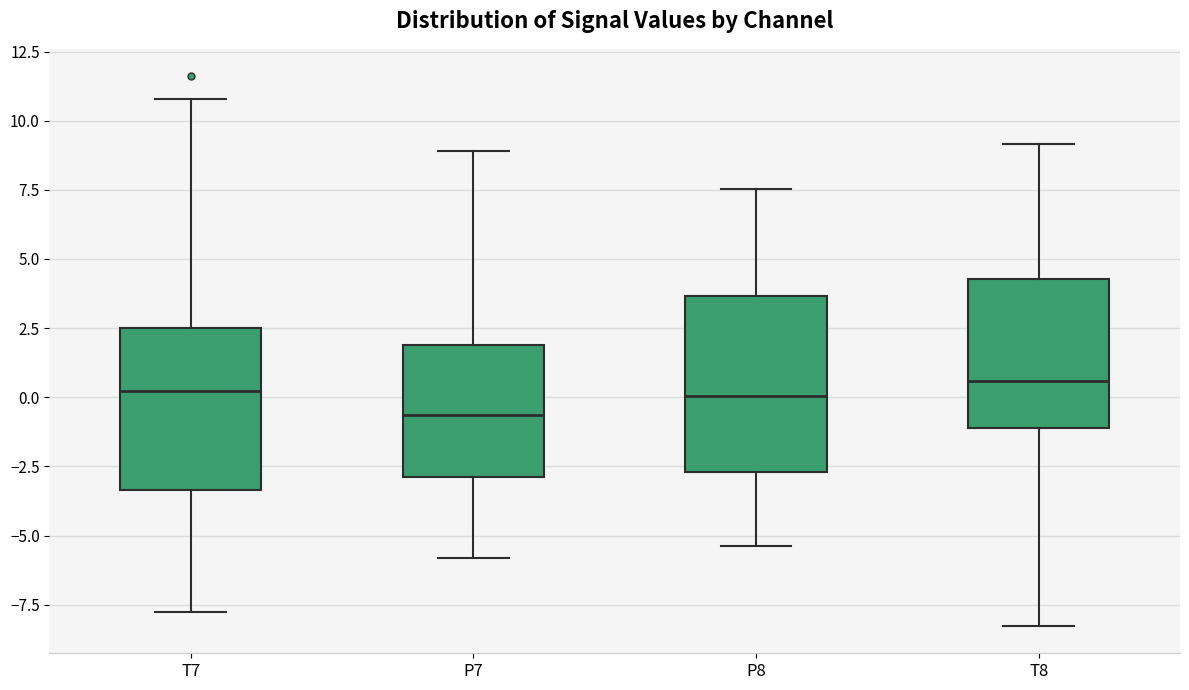

Where does the median line of the box for T8 sit on the y-axis? The values are not printed on the chart, so give them approximately, as read against the axis.

0.5